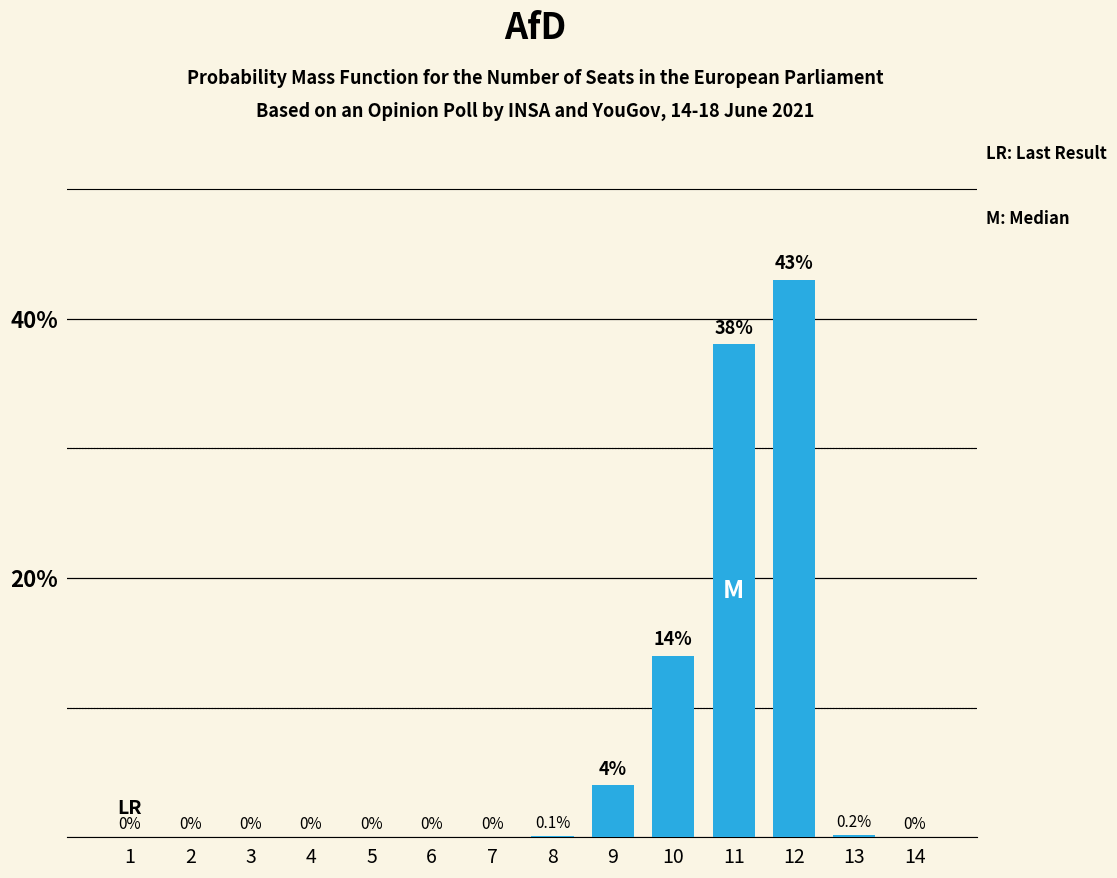

Are the bars horizontal?

No